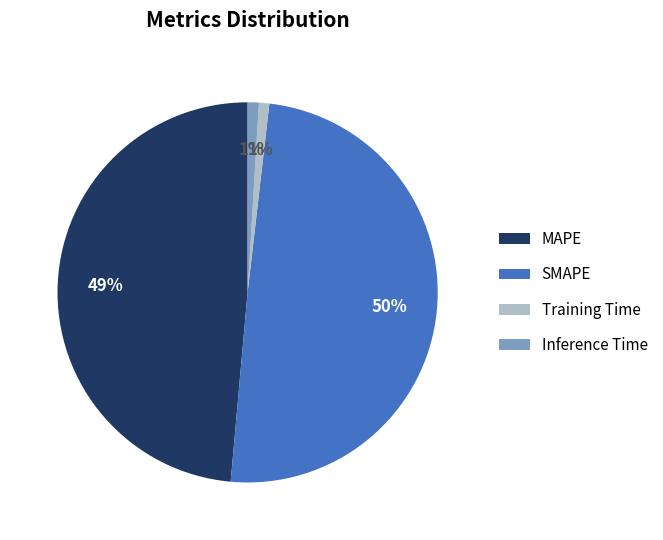

Which category has the biggest portion of the pie?

SMAPE